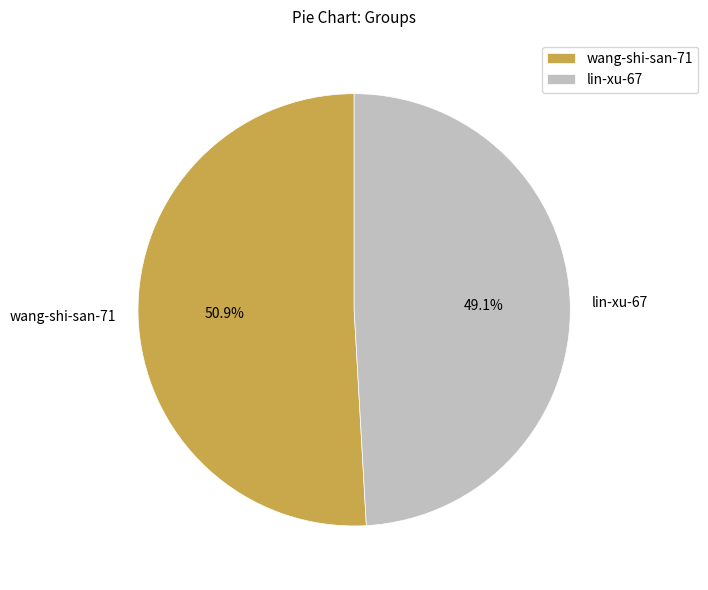

Is there any slice that represents more than half of the pie?

Yes